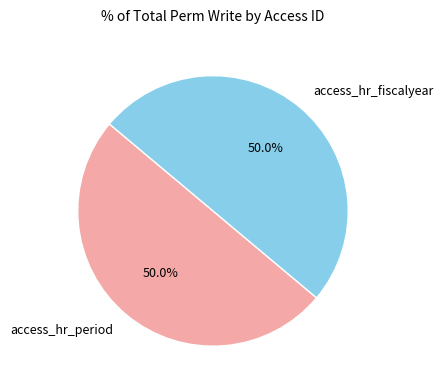

What portion of the pie excludes access_hr_fiscalyear?

50.0%